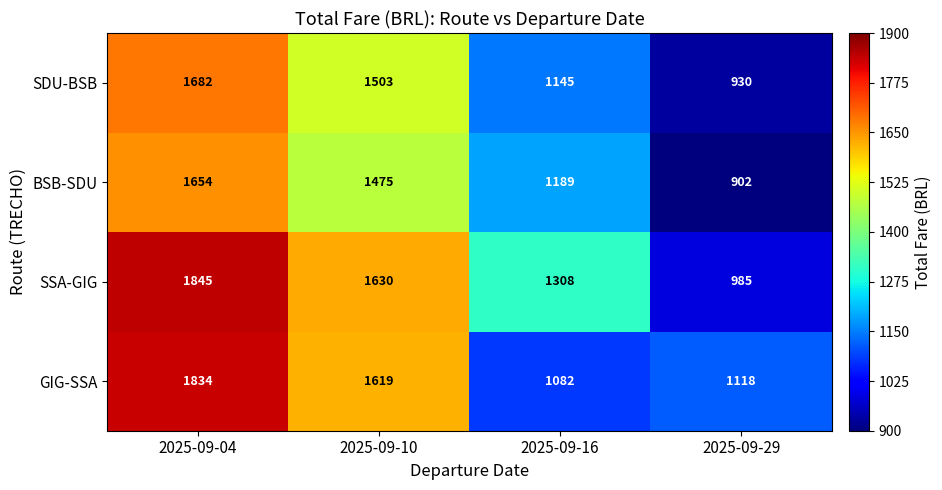

At which category is the sum across all series the highest?

2025-09-04